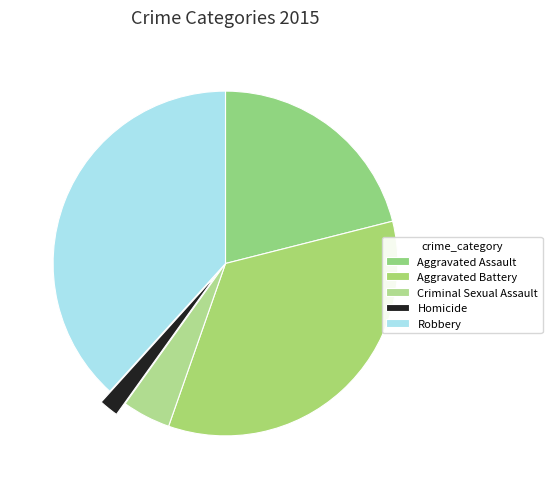

Does Aggravated Battery represent more than half of the total?

No